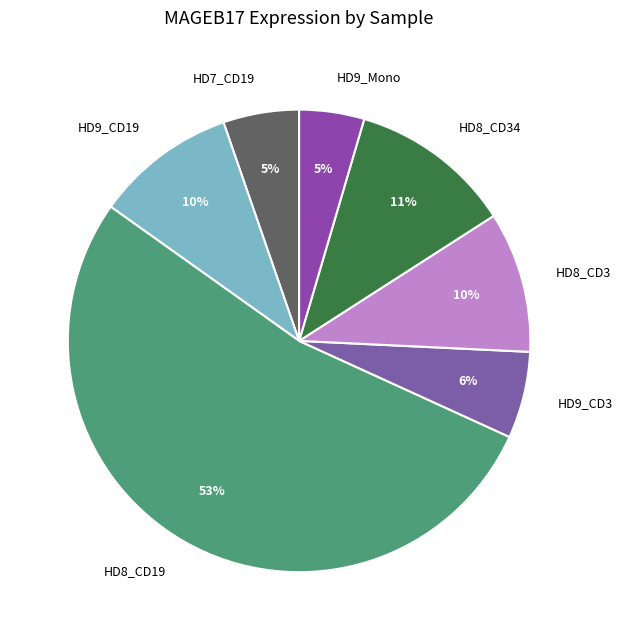

Between HD9_CD3 and HD9_Mono, which is larger?

HD9_CD3